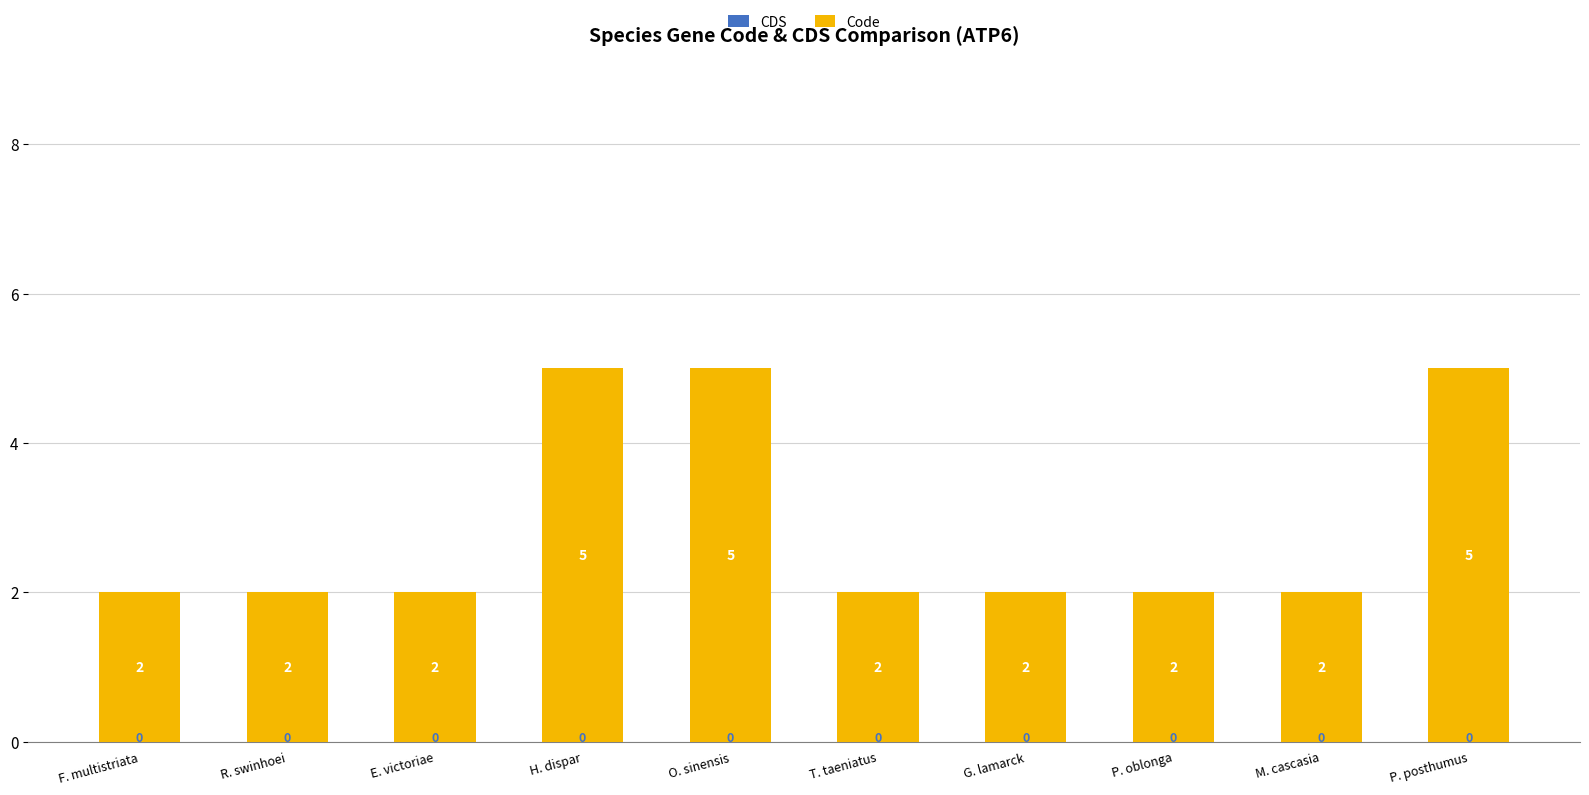

Approximately how many times larger is the value at O. sinensis compared to G. lamarck?

2.5